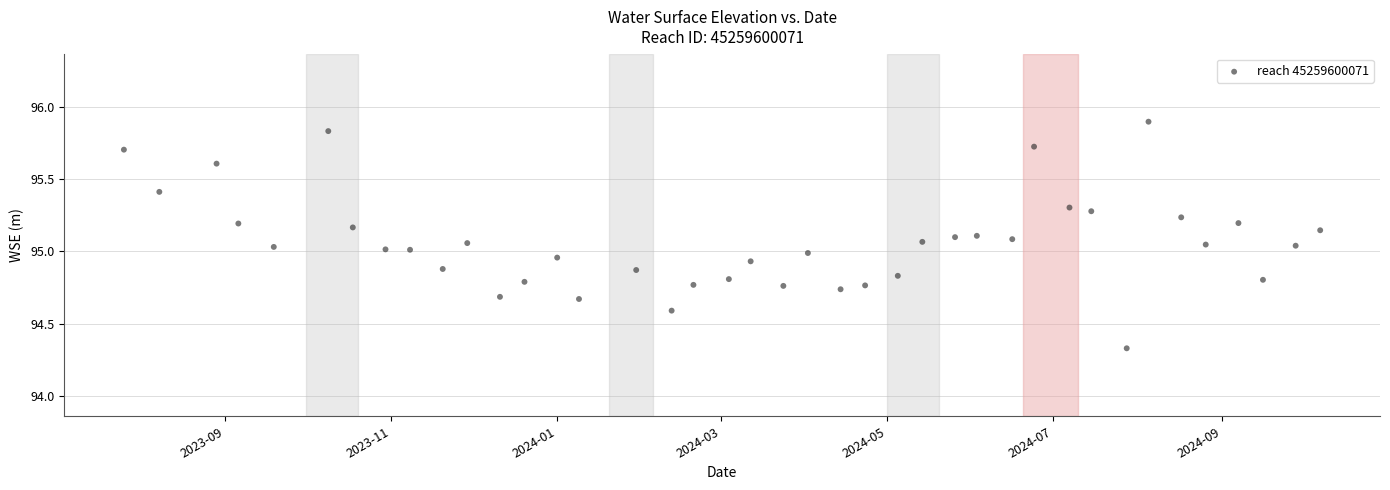

What is the range of Y values (max minus min)?

1.6